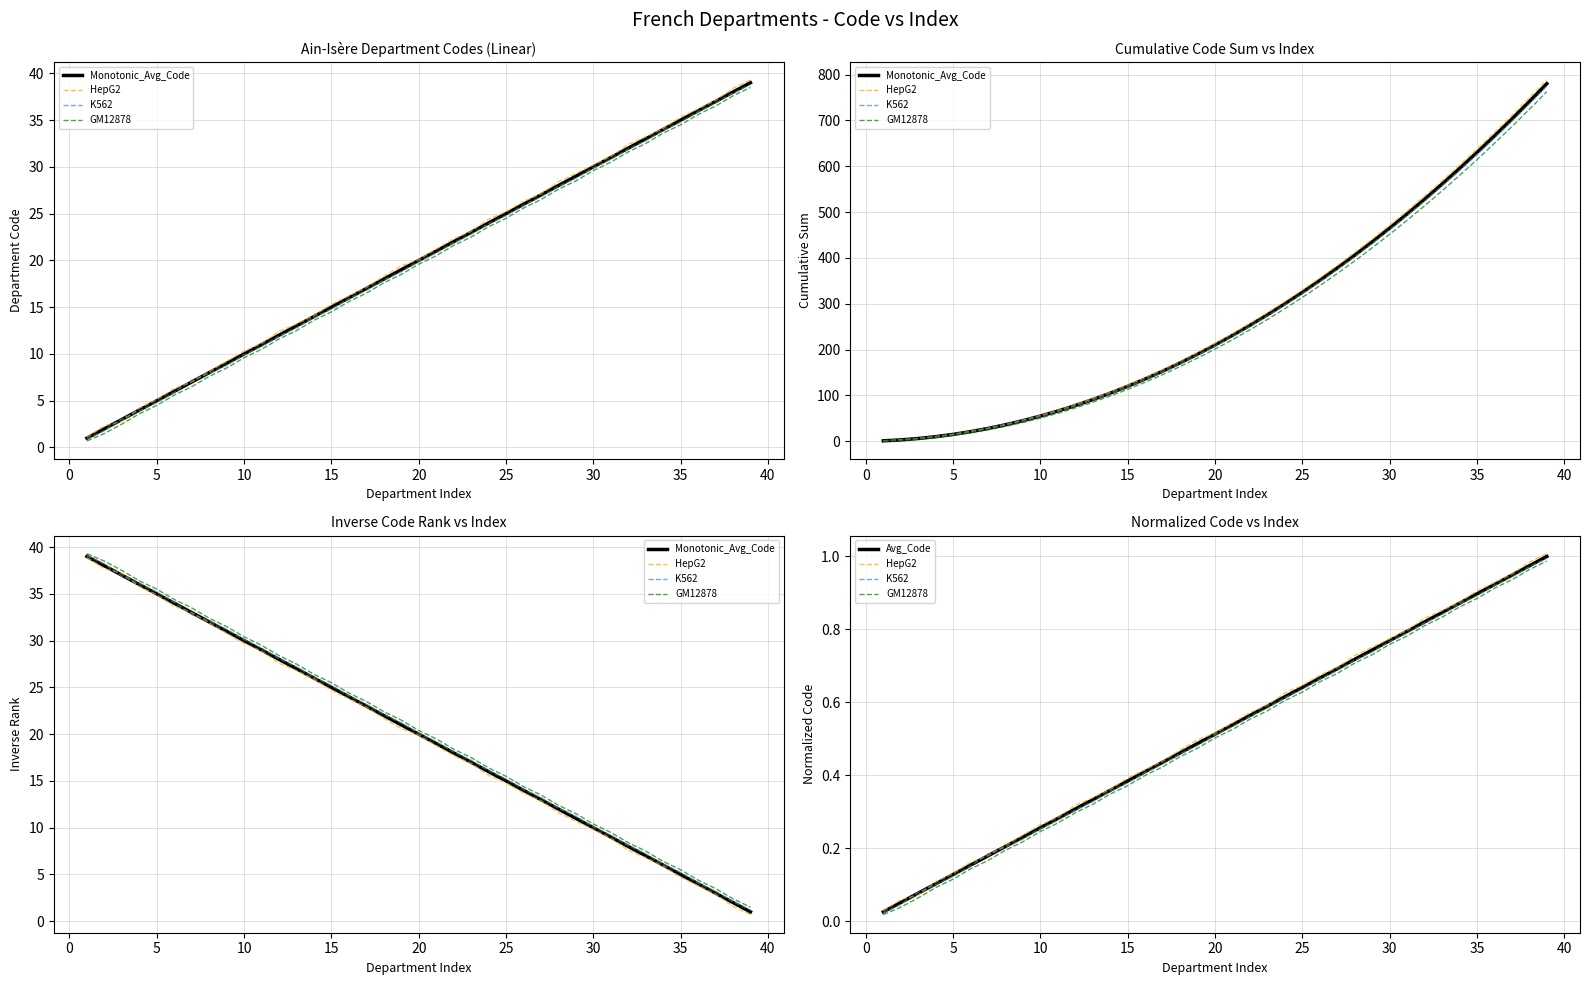

Which series has the largest range (max minus min)?

Monotonic_Avg_Code